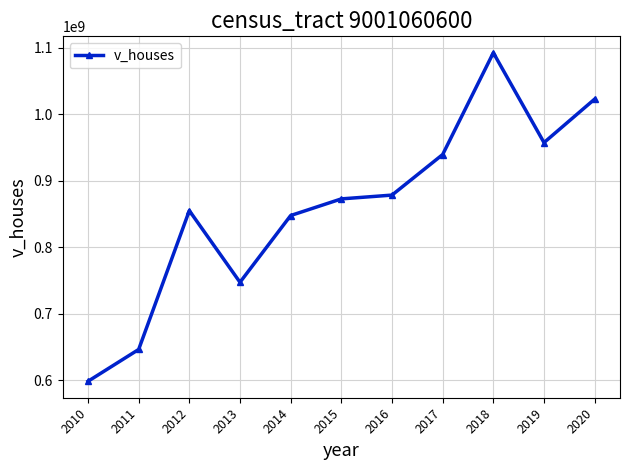

What value does the data have at 2020, to the nearest 50?

1022695000